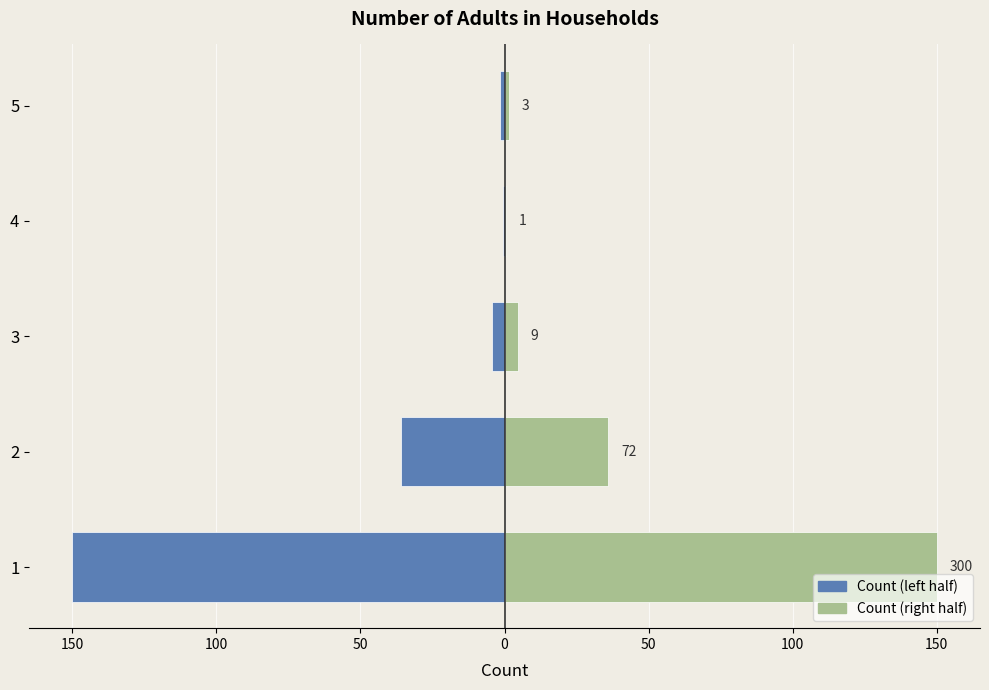

Is it true that Count (right) equals 150.0 at 1?

True